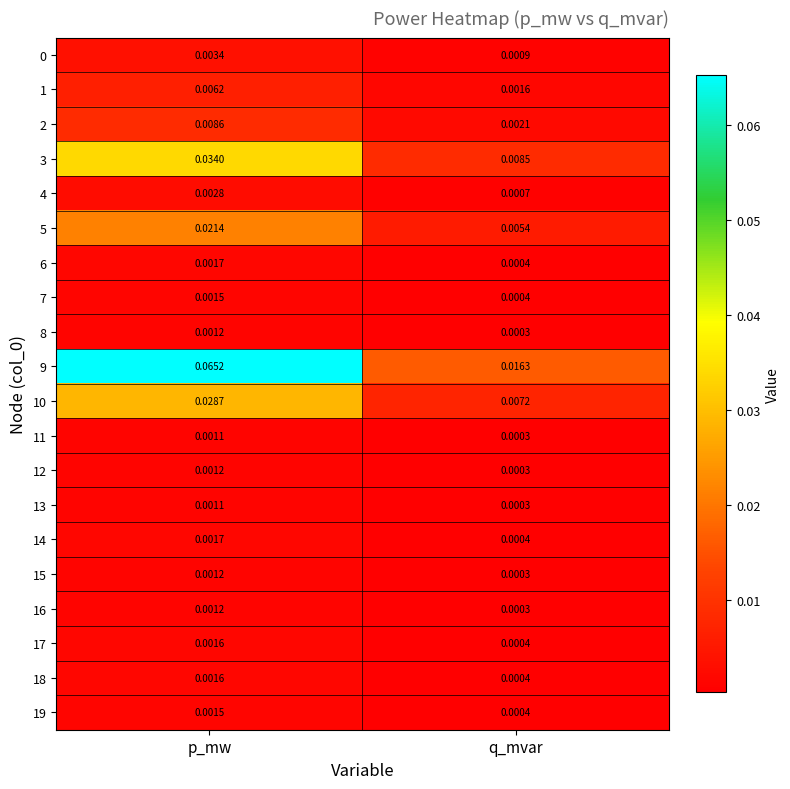

Which label corresponds to the smallest value in the chart?

q_mvar